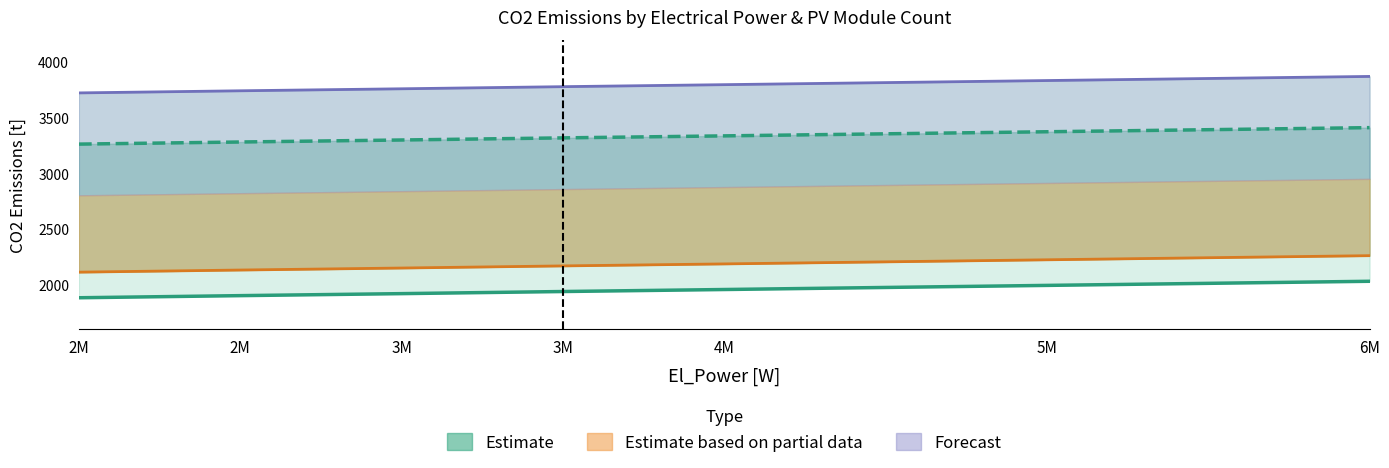

Which label corresponds to the smallest value in the chart?

2M